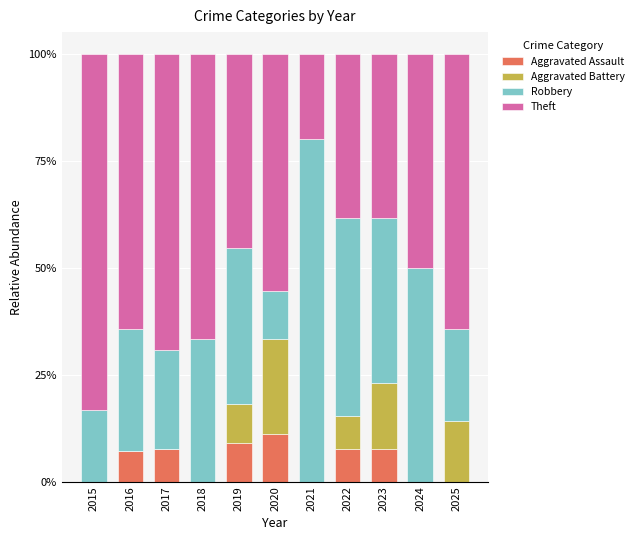

What is the total value across all series at 2020?

100.0